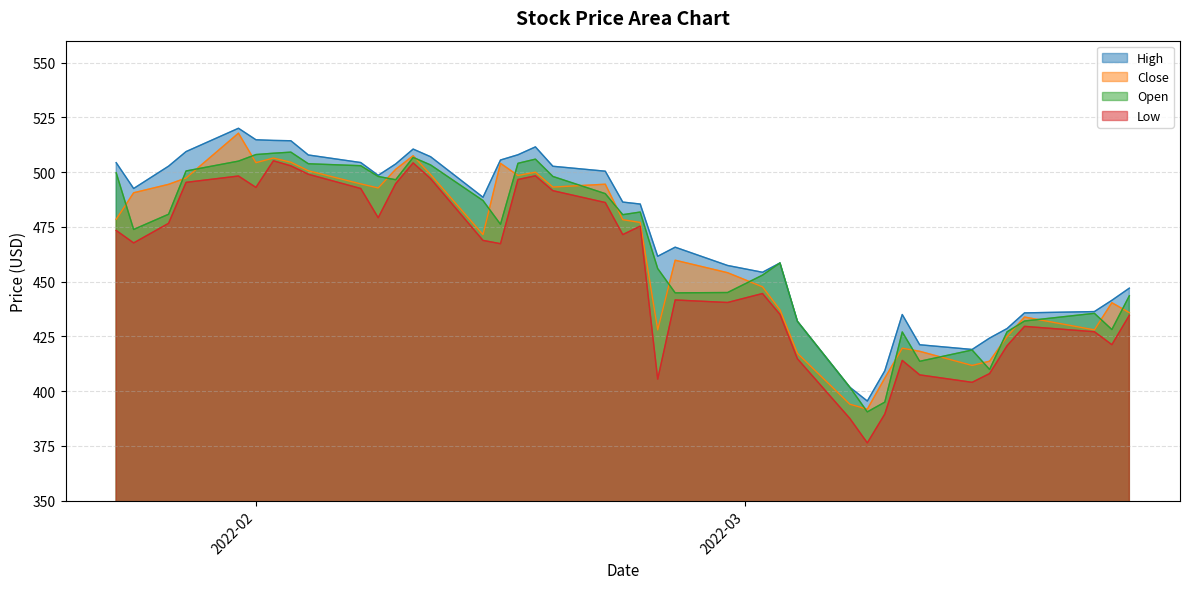

Does the chart have visible grid lines?

Yes